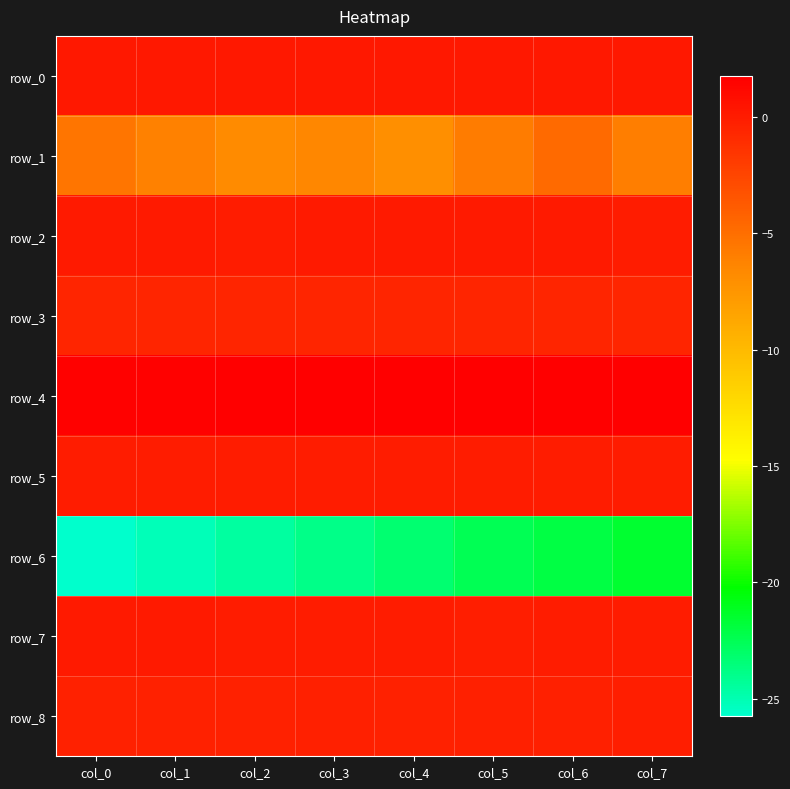

Is the value of row_6 at col_6 greater than the value of row_3 at col_1?

No